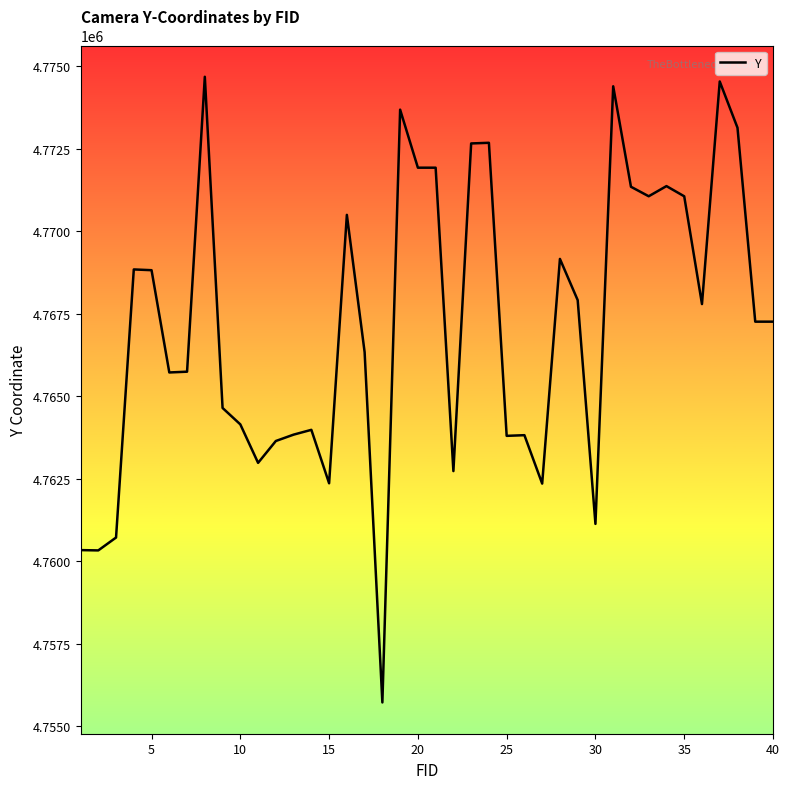

What is the minimum value shown in the chart?

4755716.7